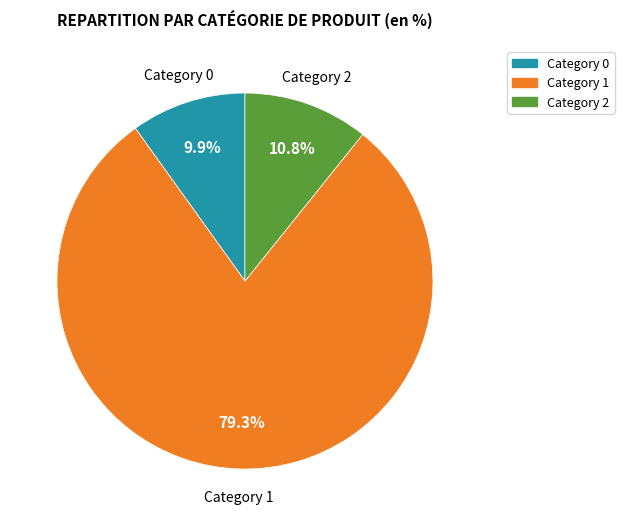

Does any single category account for the majority?

Yes